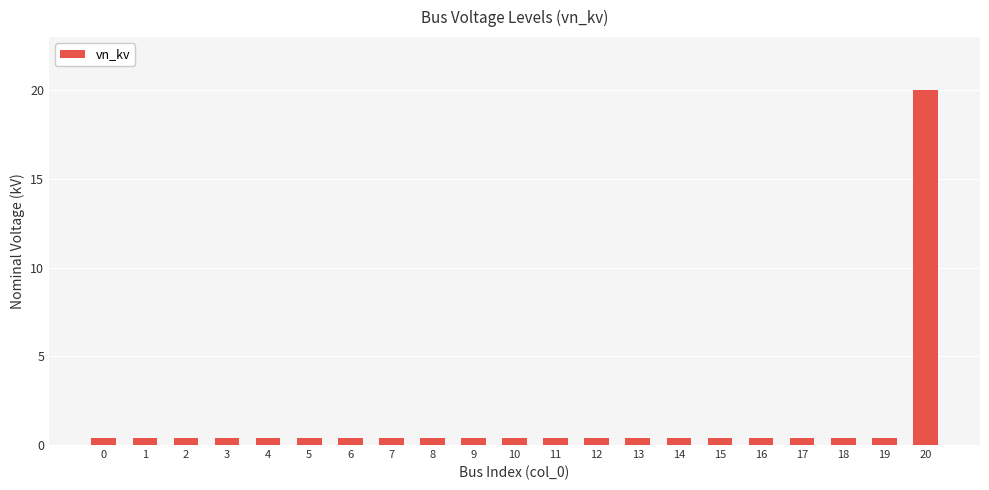

What value does the data have at 19?

0.4